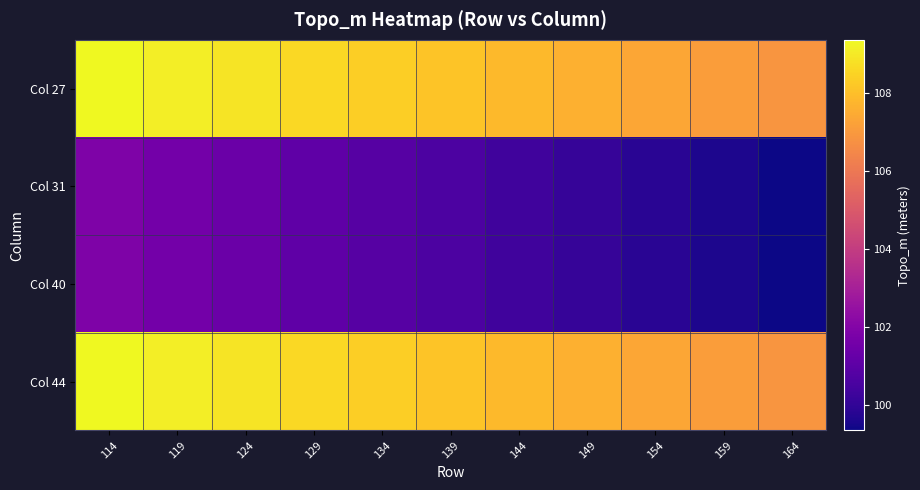

What is the difference between the highest and lowest values at 124?

7.5